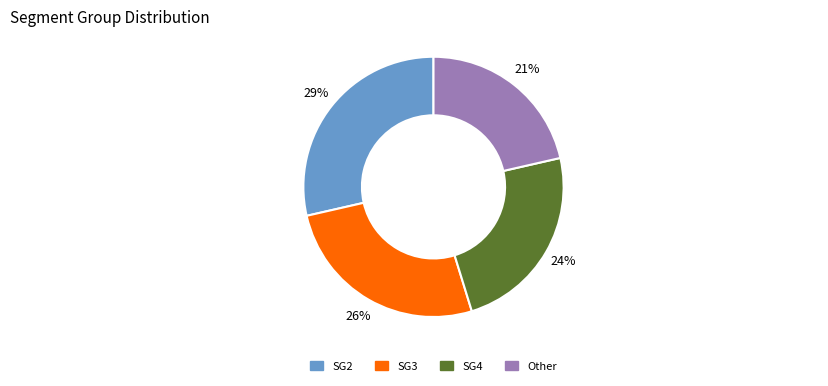

Is there any slice that represents more than half of the pie?

No